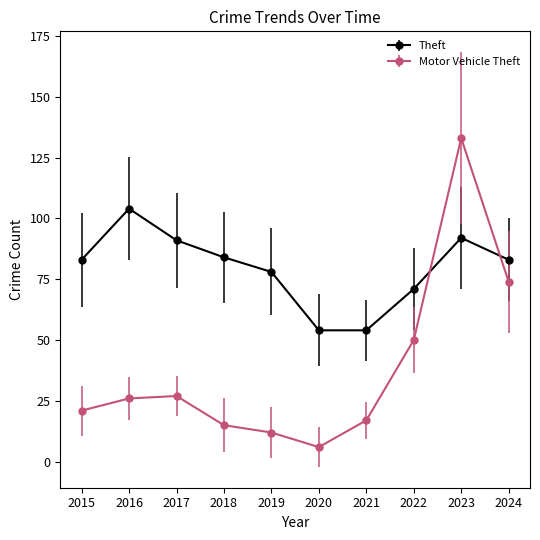

Rank the series by their maximum value, from highest to lowest.

Motor Vehicle Theft, Theft